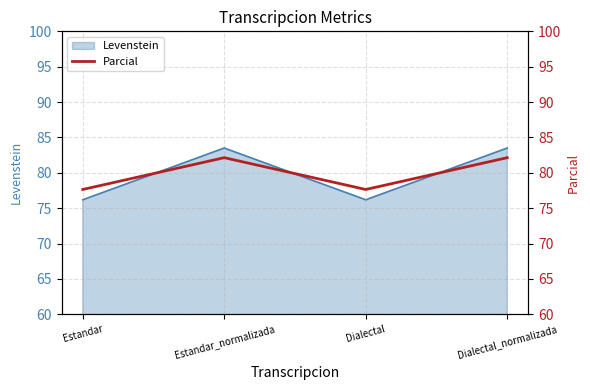

Reading left to right, what are all the values shown in this chart?

Estandar=77.6	Estandar_normalizada=82.1	Dialectal=77.6	Dialectal_normalizada=82.1